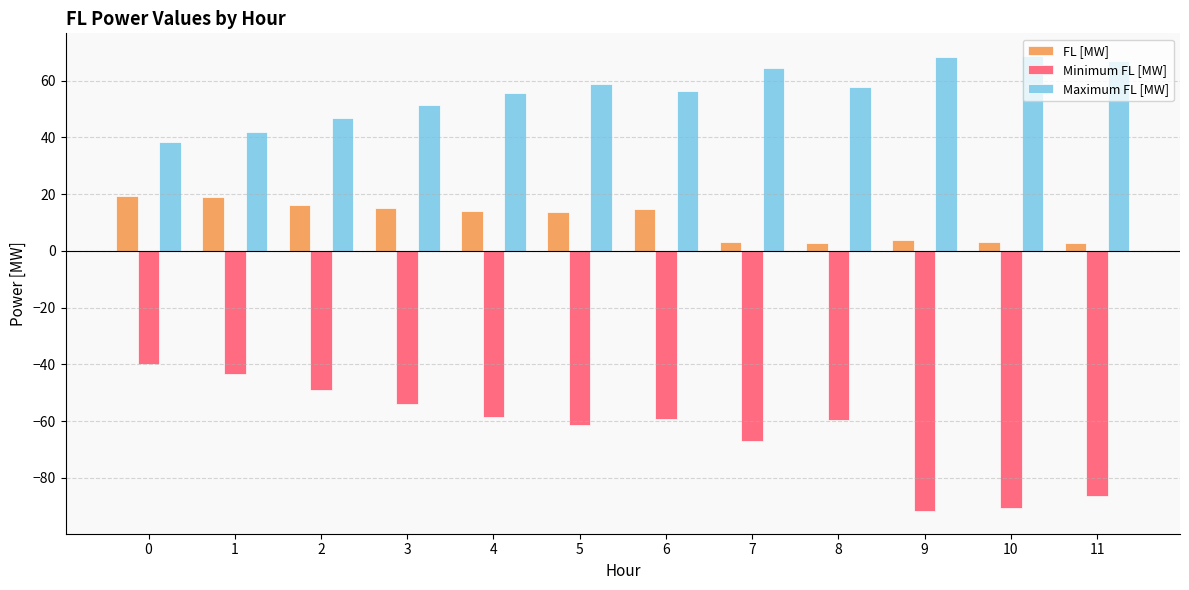

Are the bars grouped side by side (vs. stacked)?

Yes